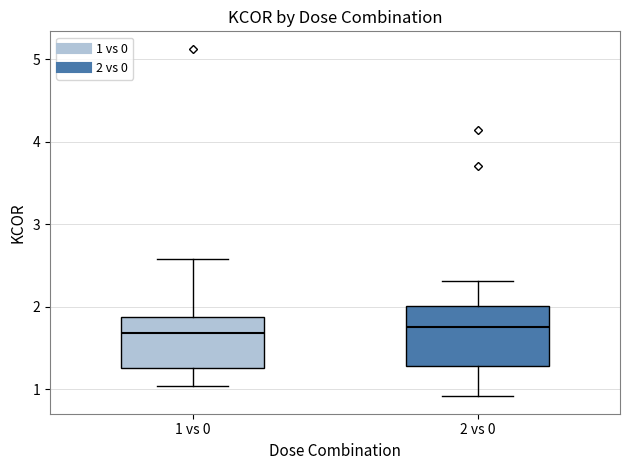

Reading left to right, transcribe this box plot: for each box, give where its median line is, the range the box spans, and where its two whiskers end, as read against the y-axis. The values are not printed on the chart, so give them approximately, as read against the axis.

1 vs 0: median 1.7, box 1.3 to 1.9, whiskers 1.0 to 2.6
2 vs 0: median 1.7, box 1.3 to 2.0, whiskers 0.9 to 2.3